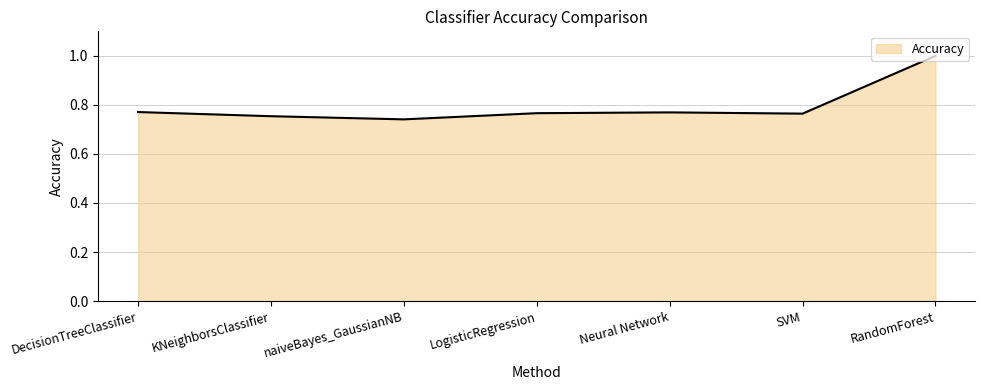

What position from the left is DecisionTreeClassifier?

1